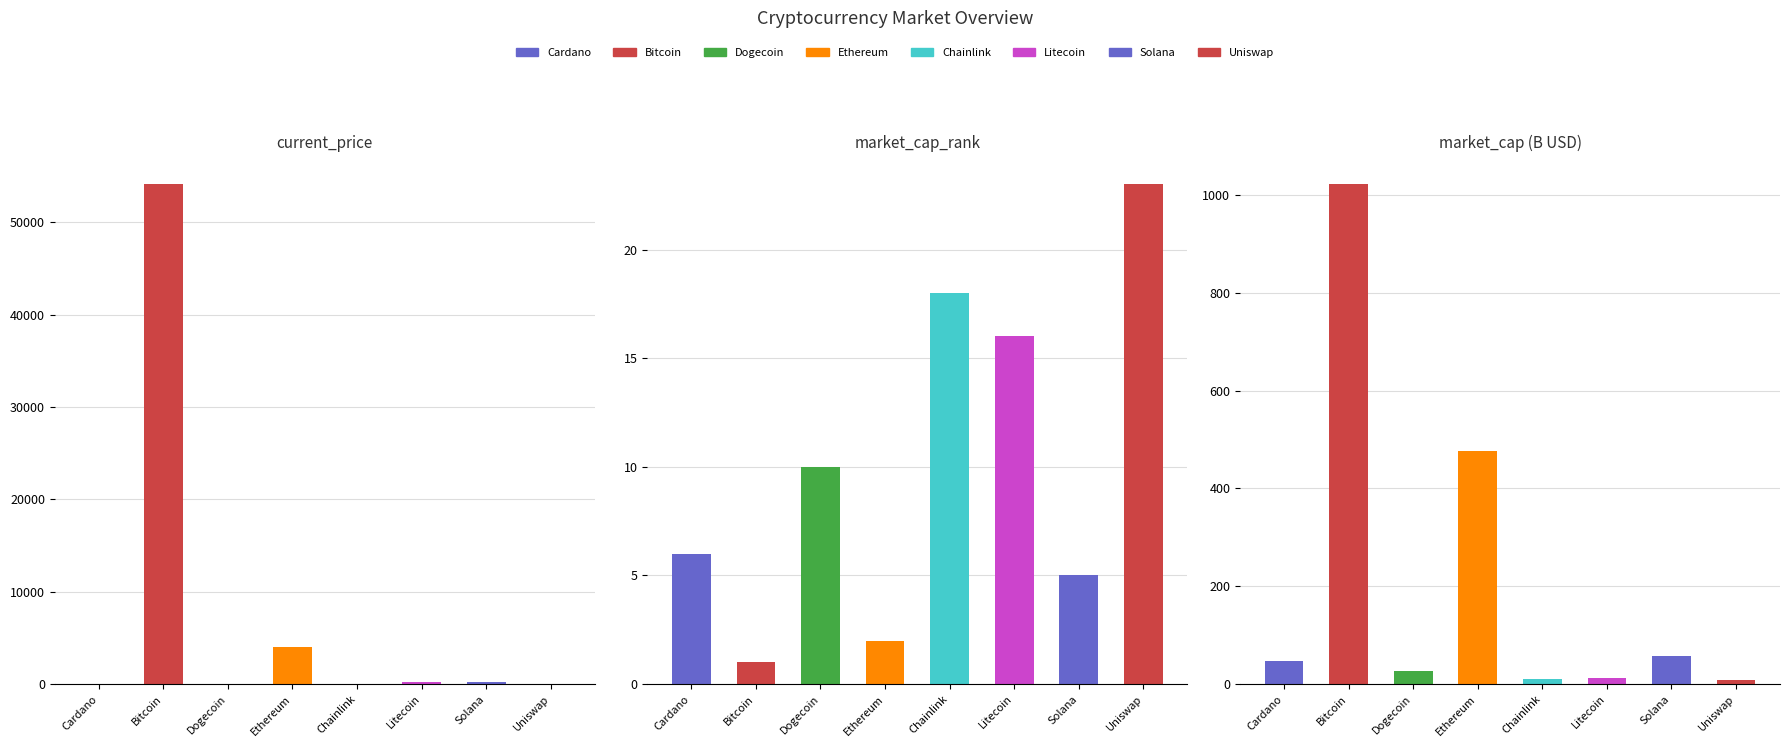

At which category does the chart reach its minimum across all series?

Dogecoin